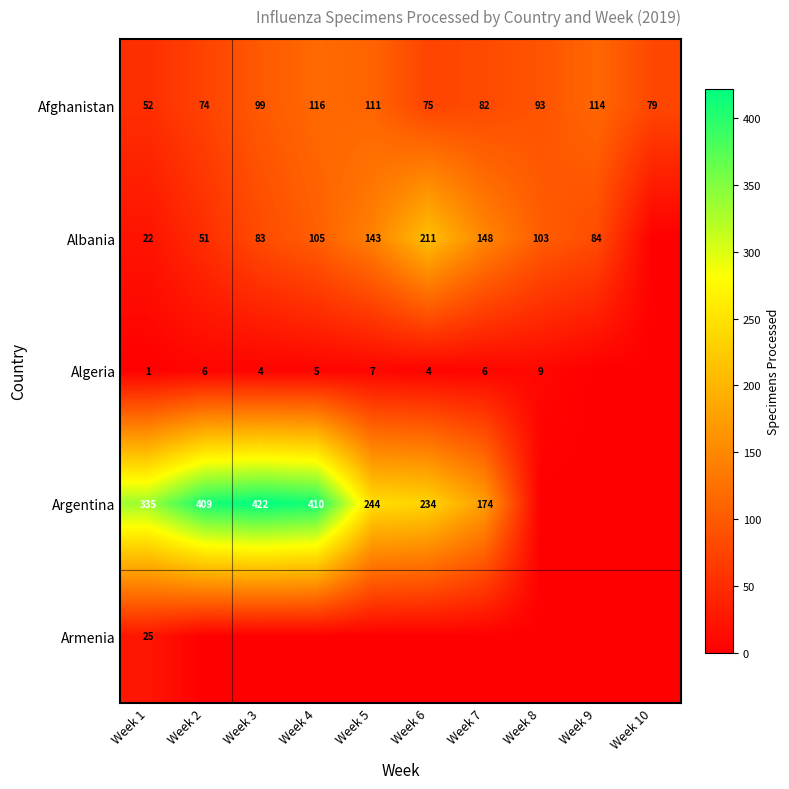

The value of Algeria at Week 2 is 2. True or false?

False